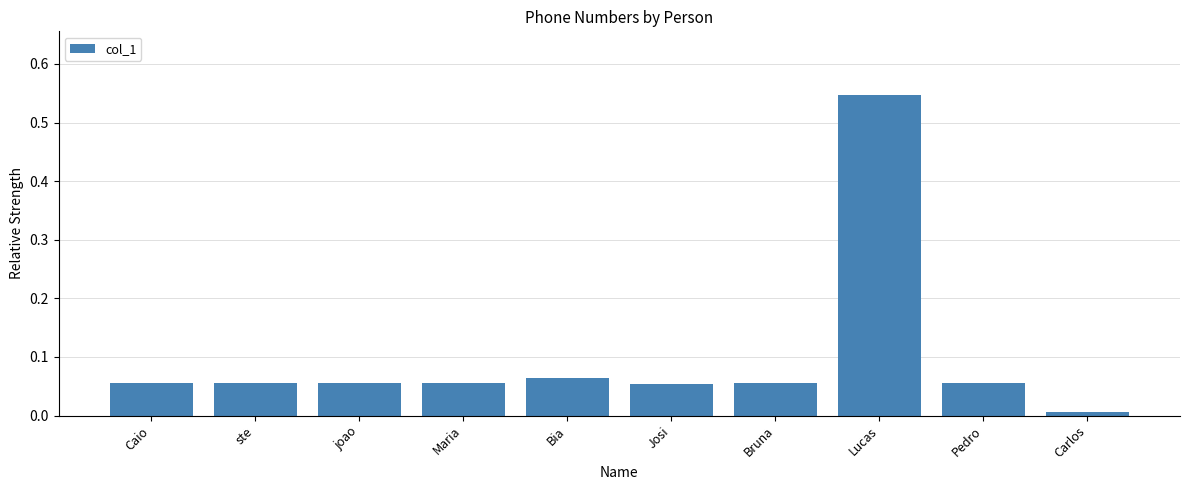

Which has a higher value, ste or Lucas?

Lucas